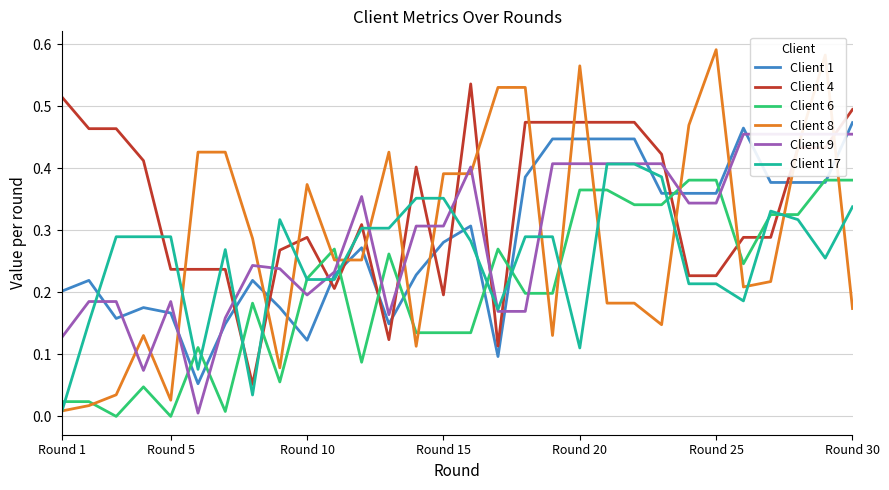

What are all the series names shown in the legend?

Client 1, Client 4, Client 6, Client 8, Client 9, Client 17